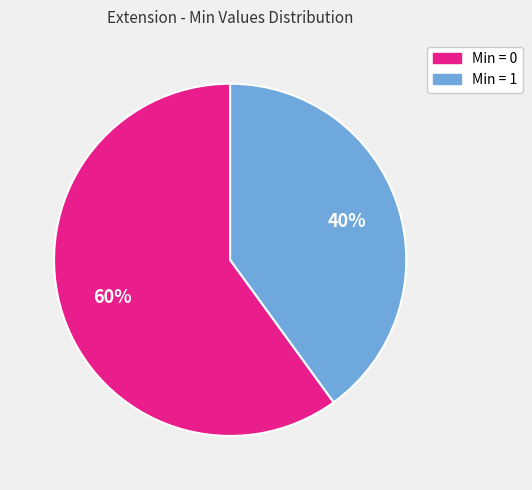

Is there any slice that represents more than half of the pie?

Yes